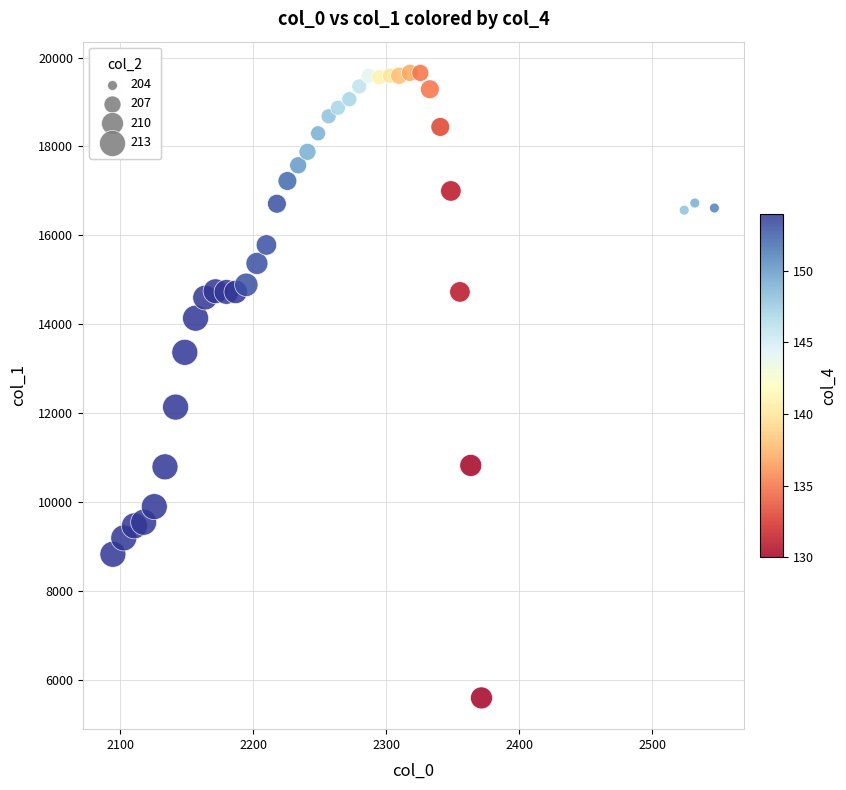

What Y value in the scatter plot is closest to 12621?

12133